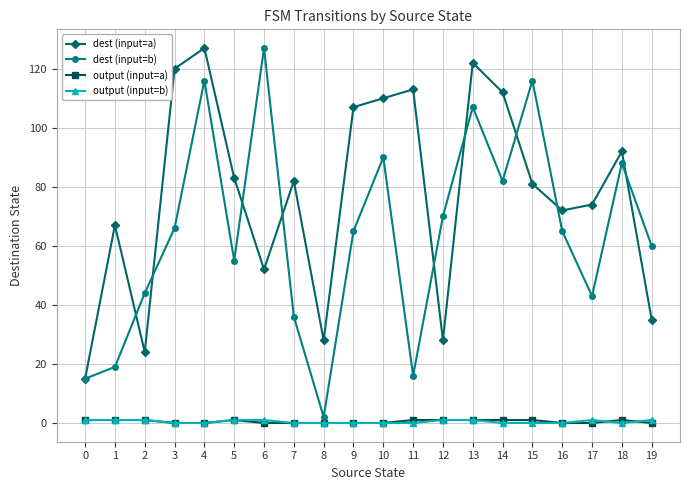

True or false: dest (input=b) has a value of 7 at 11.

False